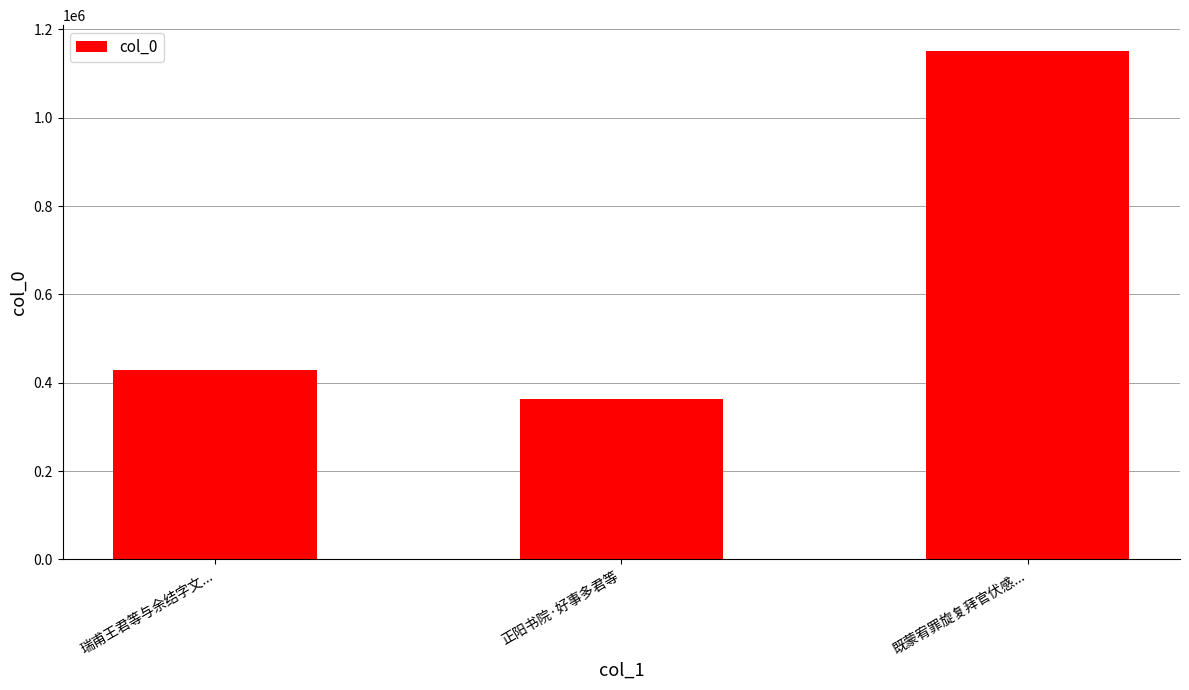

What is the difference between the second highest and minimum values?

65895